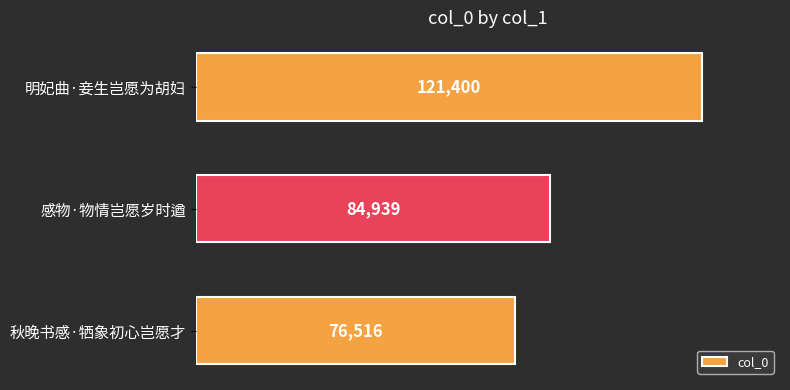

What is the change in value from 秋晚书感·牺象初心岂愿才 to 感物·物情岂愿岁时遒?

+8423